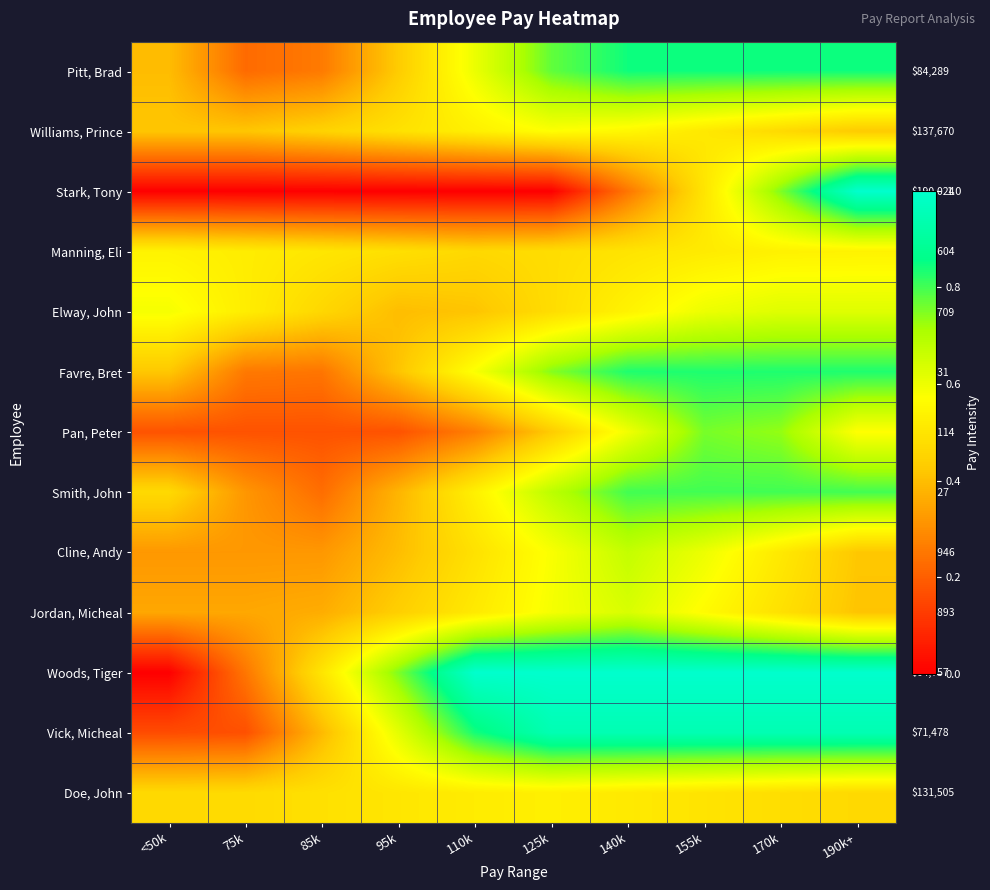

Which has a higher value, 155k or 75k?

155k